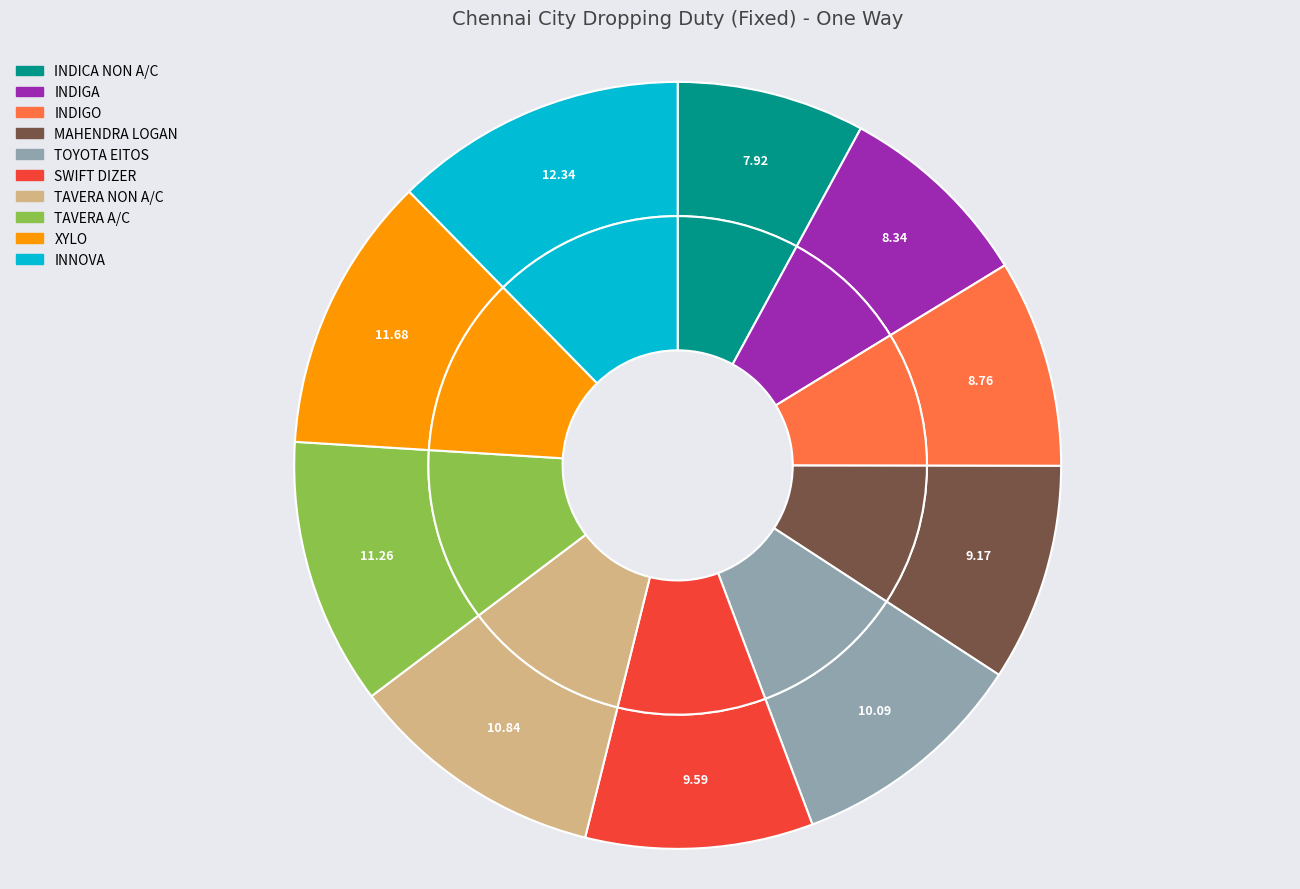

To the nearest percent, what portion does TAVERA NON A/C represent?

11%